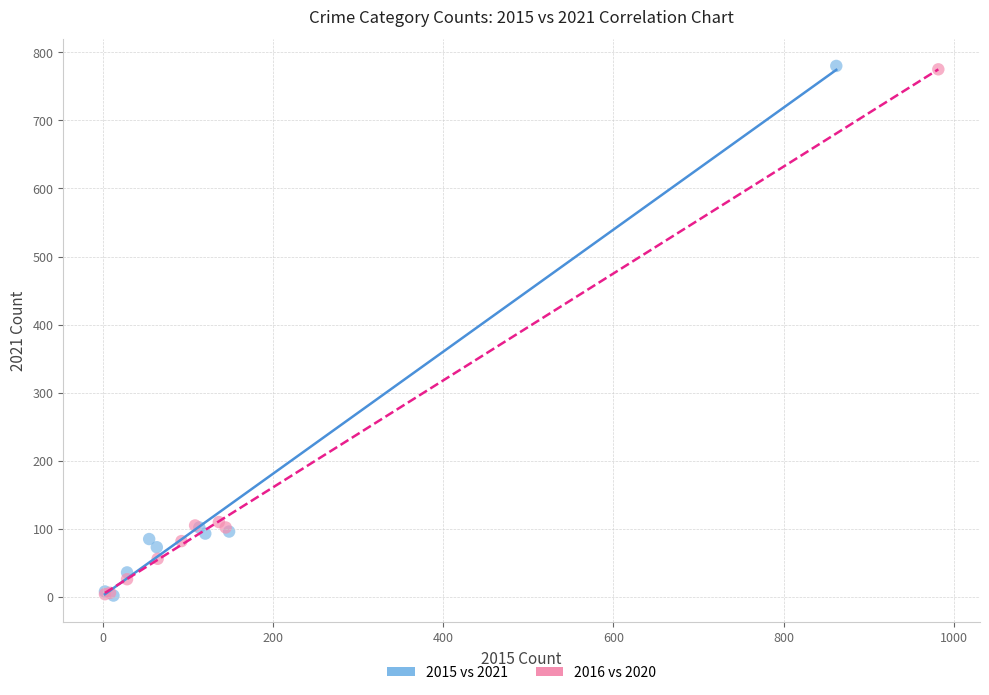

Which series has the widest spread of Y values?

2015 vs 2021